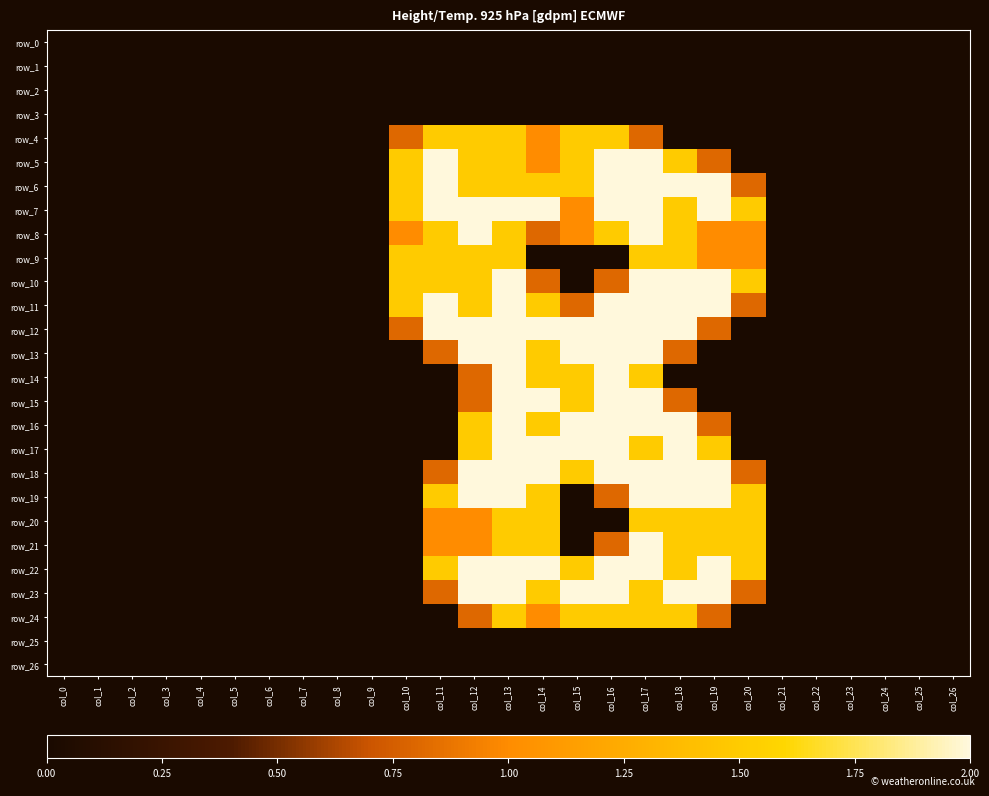

The value of row_15 at col_11 is 0.0. True or false?

True